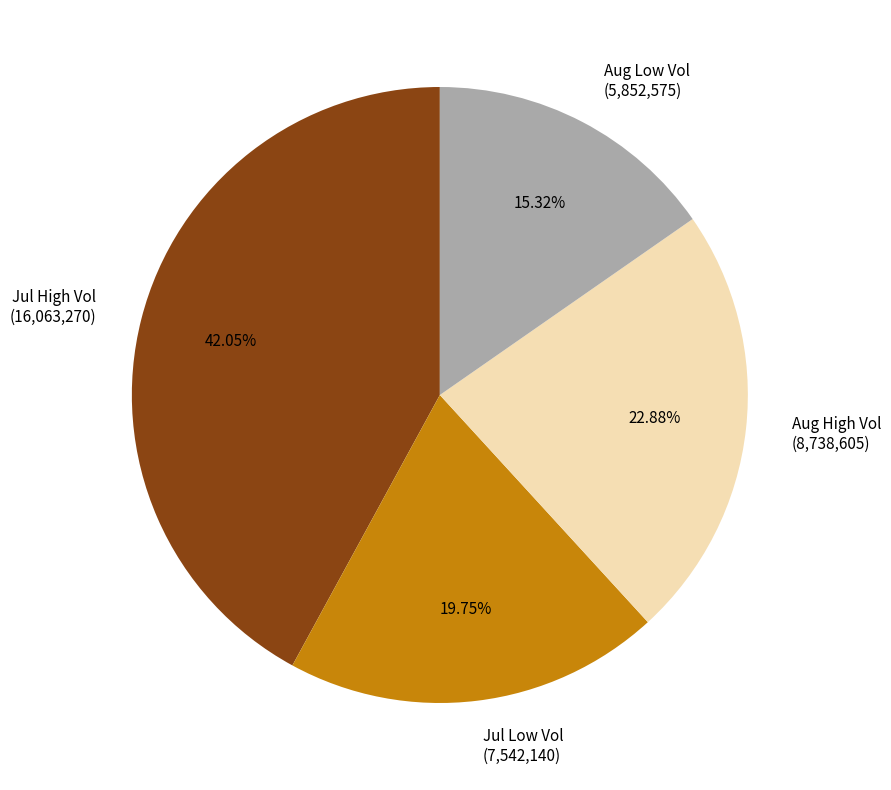

Which slice is the smallest?

Aug Low Vol (5,852,575)